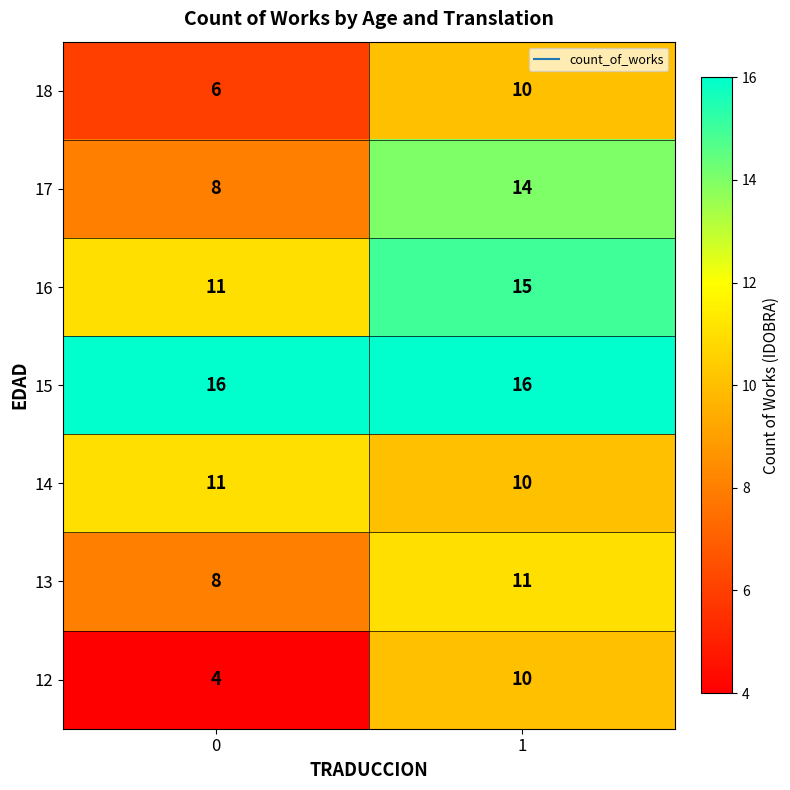

Rank the categories by 13 value from lowest to highest.

0, 1